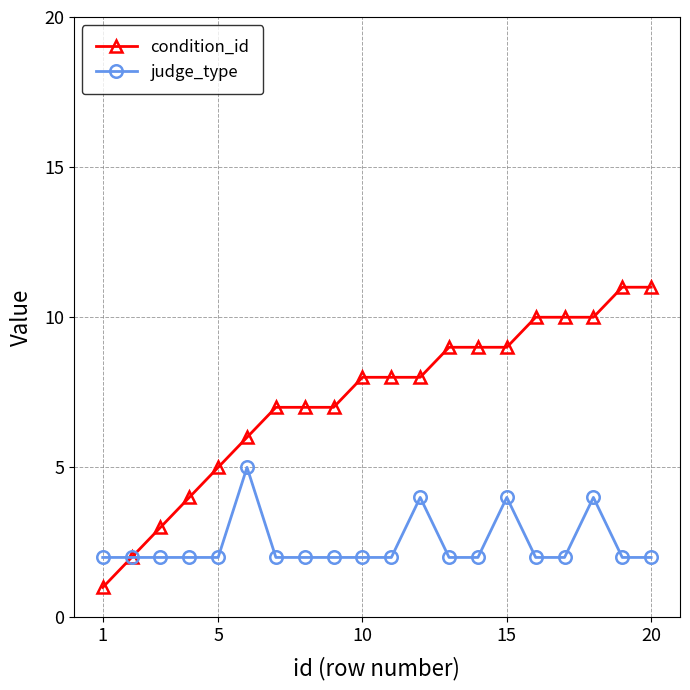

What is the maximum value shown in the chart?

11